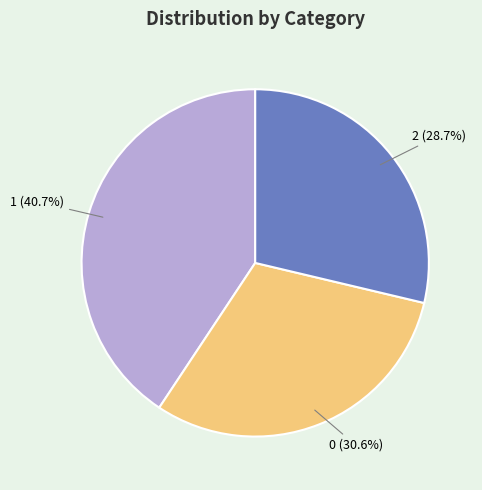

What percentage do 0 and 1 together represent?

71.3%